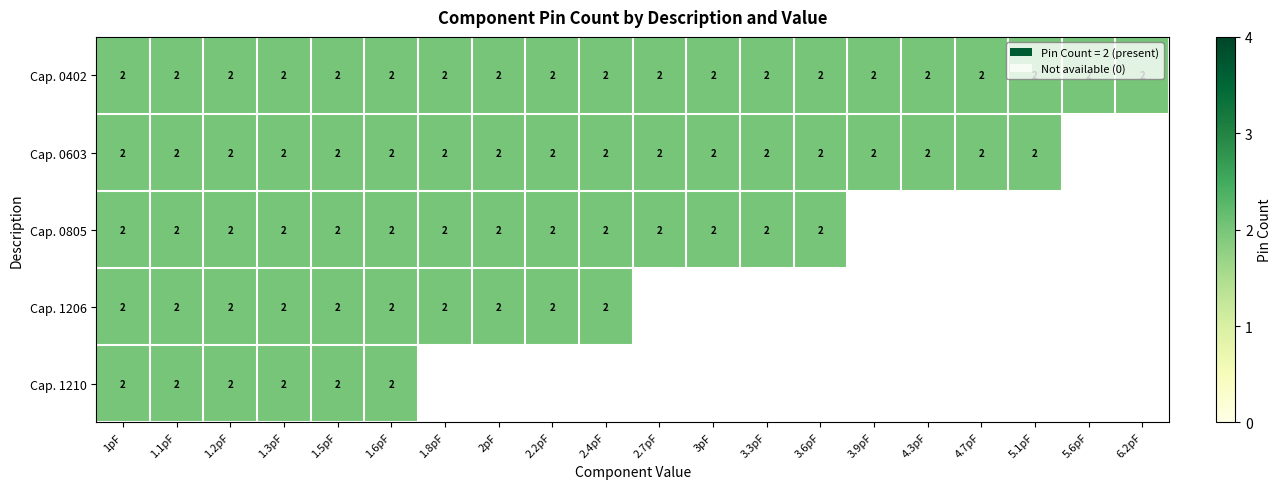

True or false: Cap. 0805 has a value of 2 at 1.6pF.

True